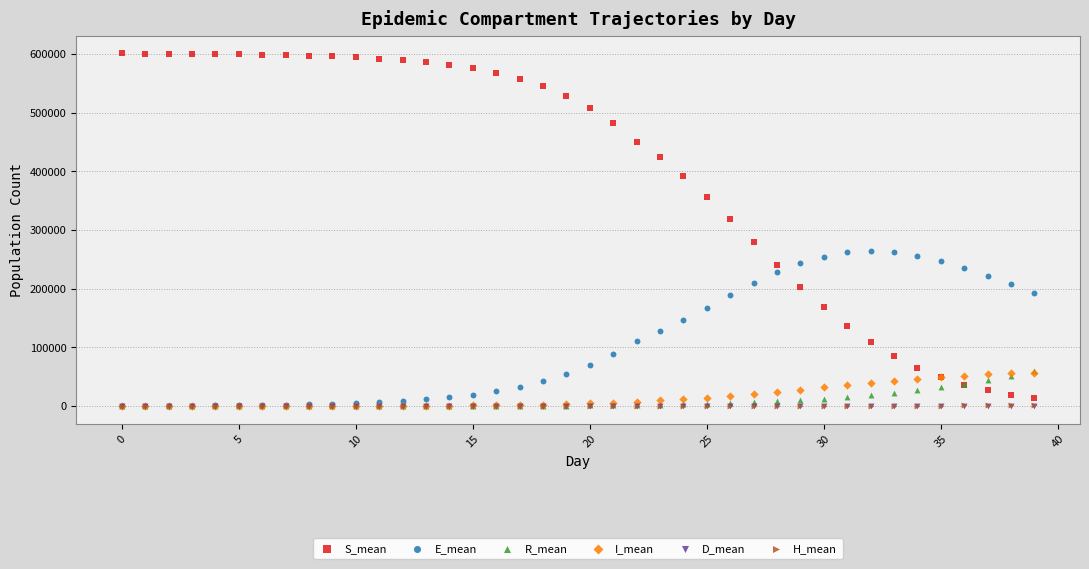

Which series contains the highest Y value?

S_mean